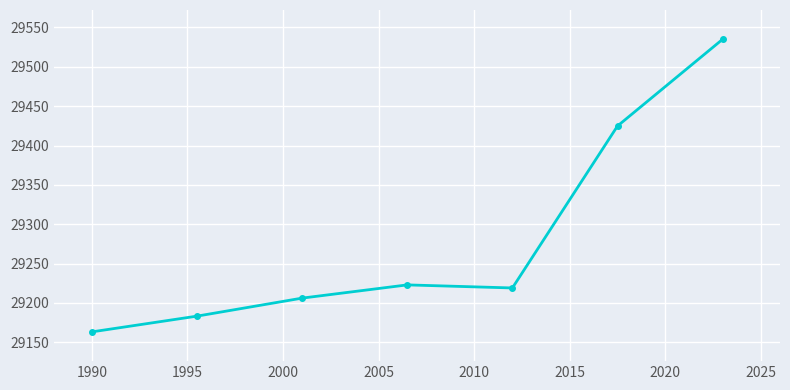

What is the value of the 6th point from the left?

29424.8